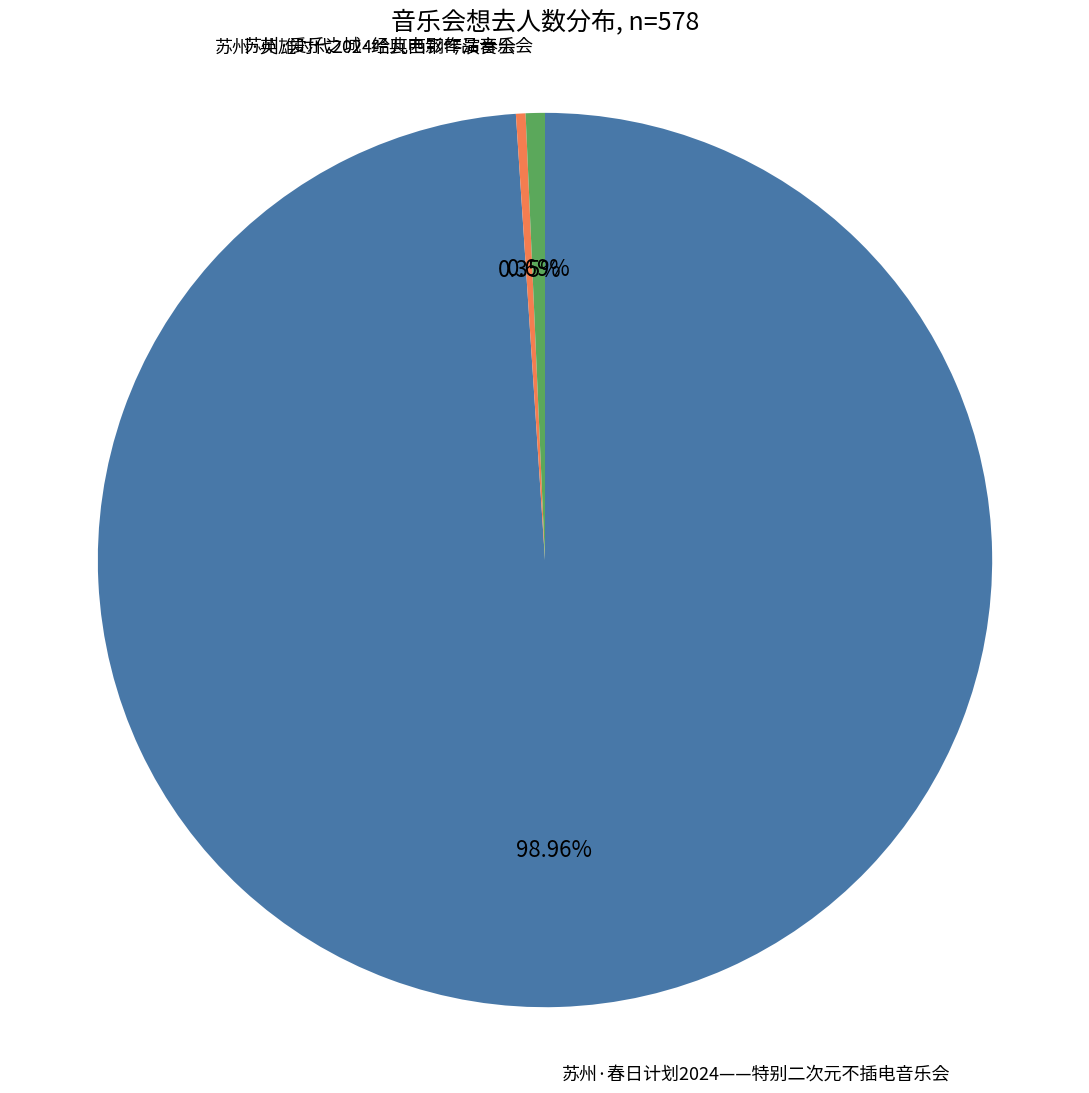

How many segments does this pie chart have?

3